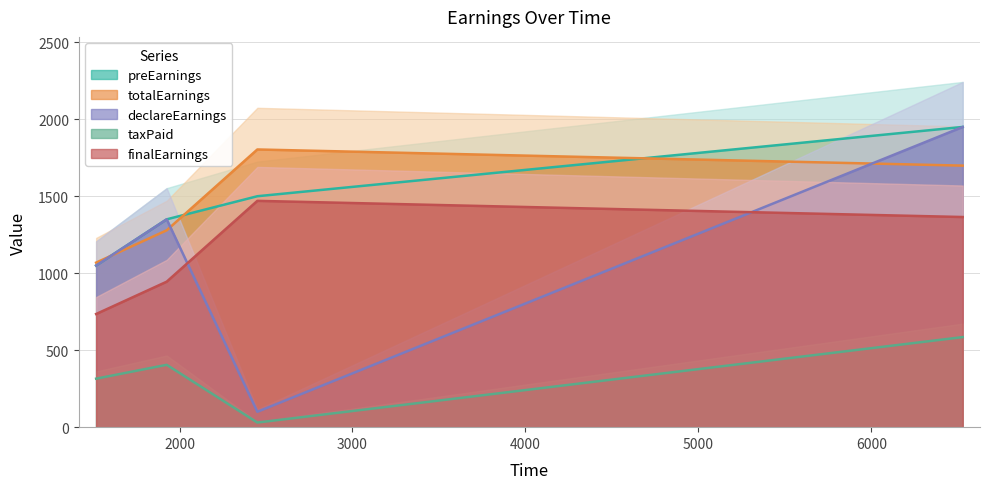

True or false: totalEarnings has a value of 1803.8 at 2450.

True